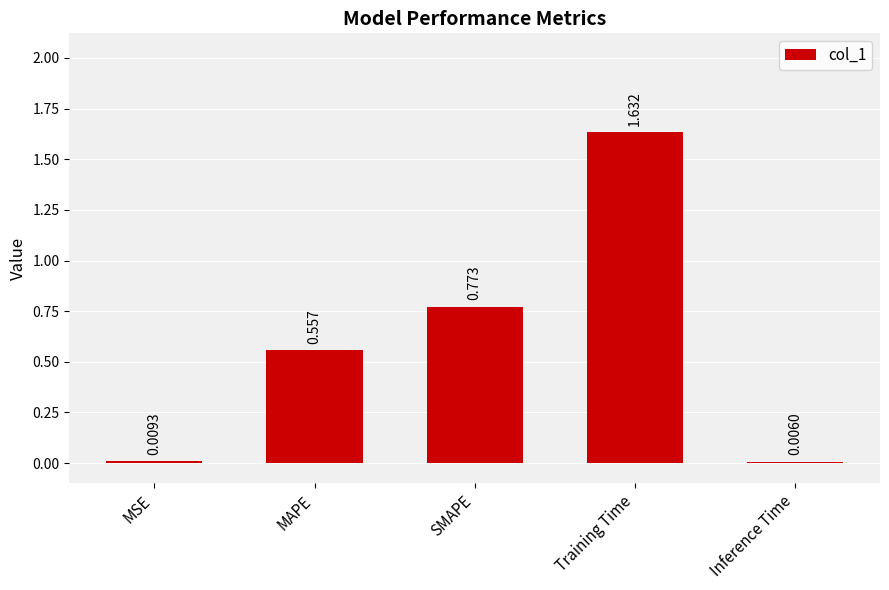

Where is the data nearest to the value 0?

Inference Time